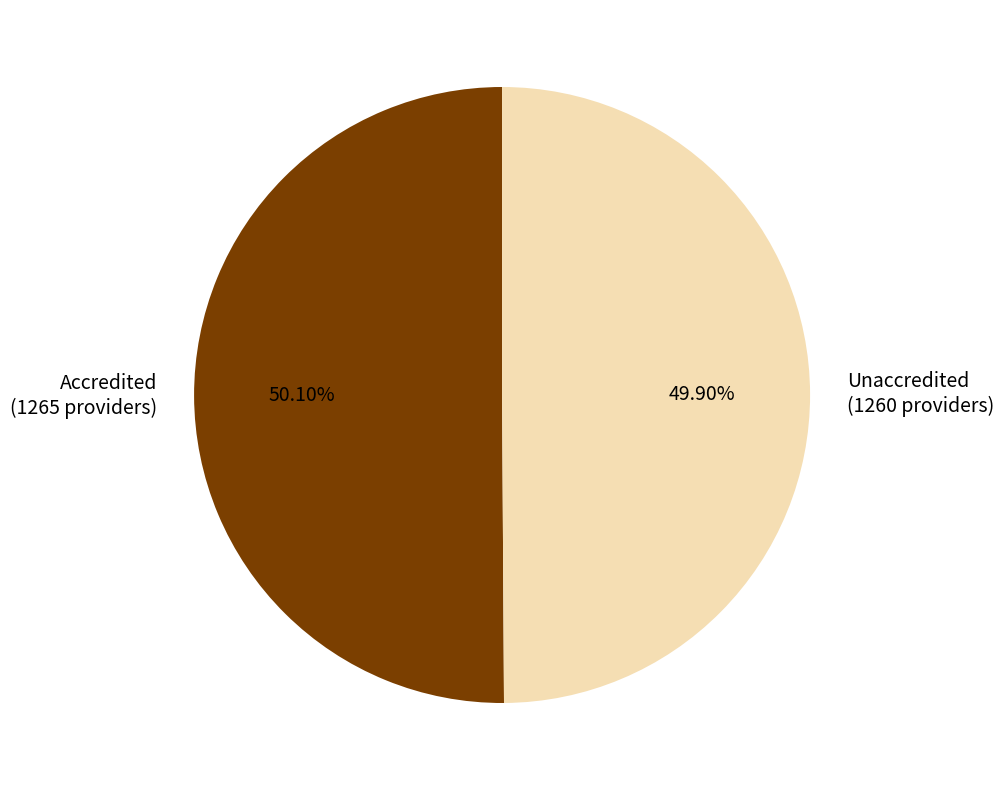

Do Accredited and Unaccredited together represent more than half of the pie?

Yes